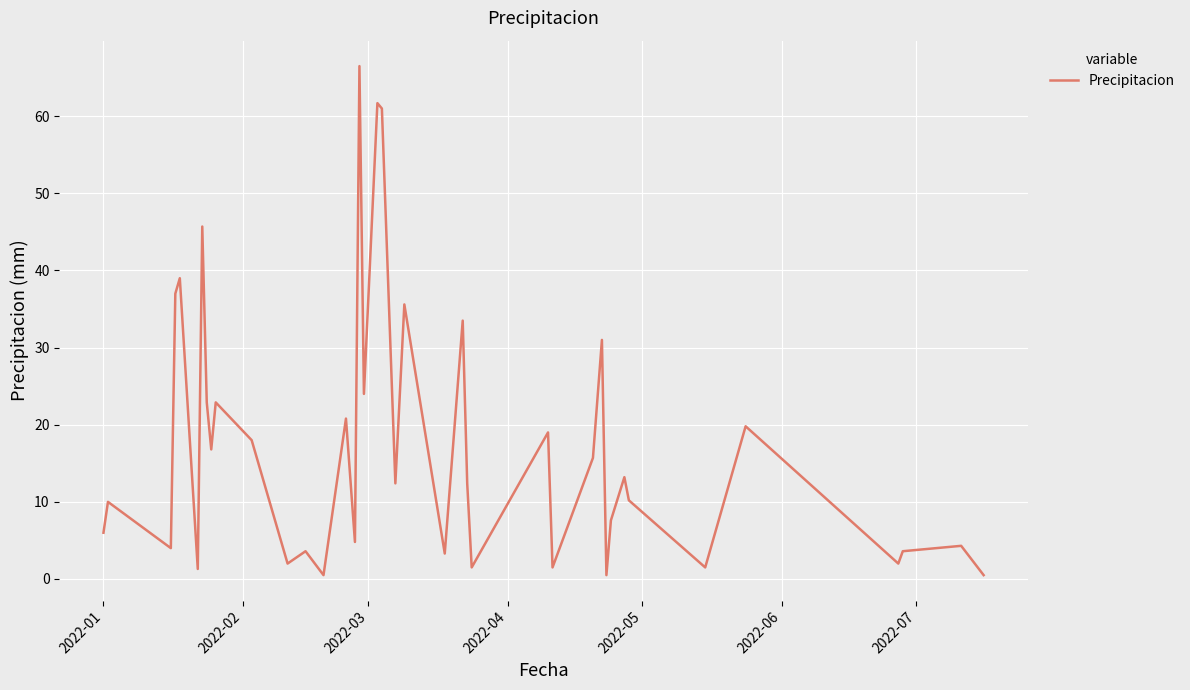

What is the maximum value shown in the chart?

66.5